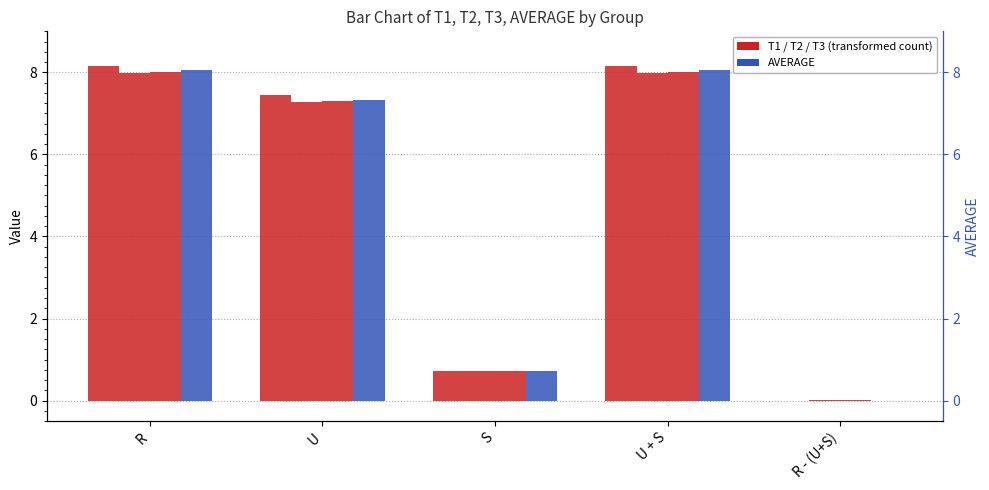

Which category has the lowest value in the T3 series?

R - (U+S)